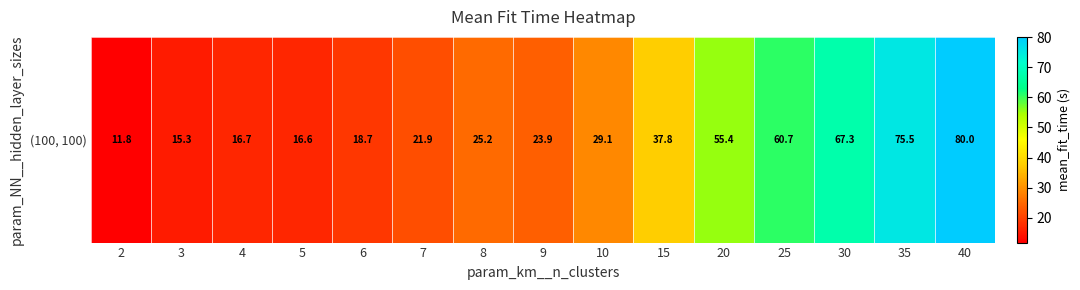

At which label is the value closest to 45?

15